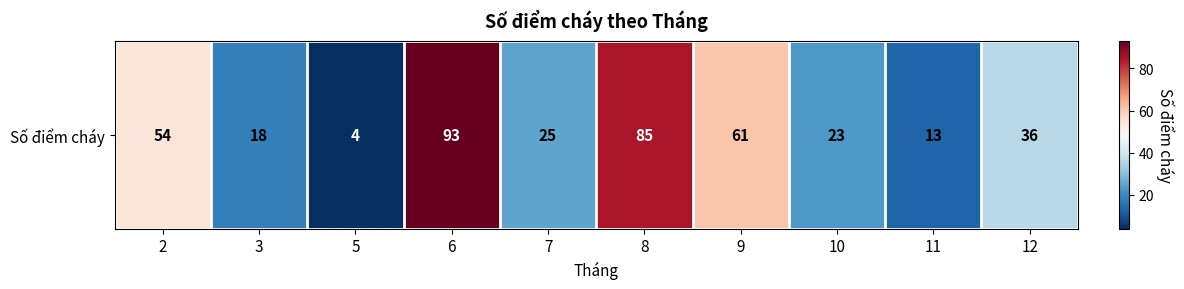

What is the difference between the values at 11 and 6?

80